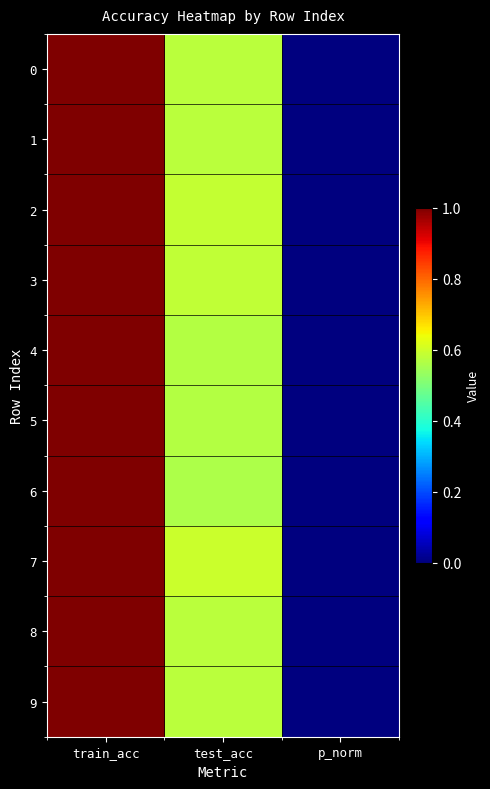

How many data points does each series have?

3